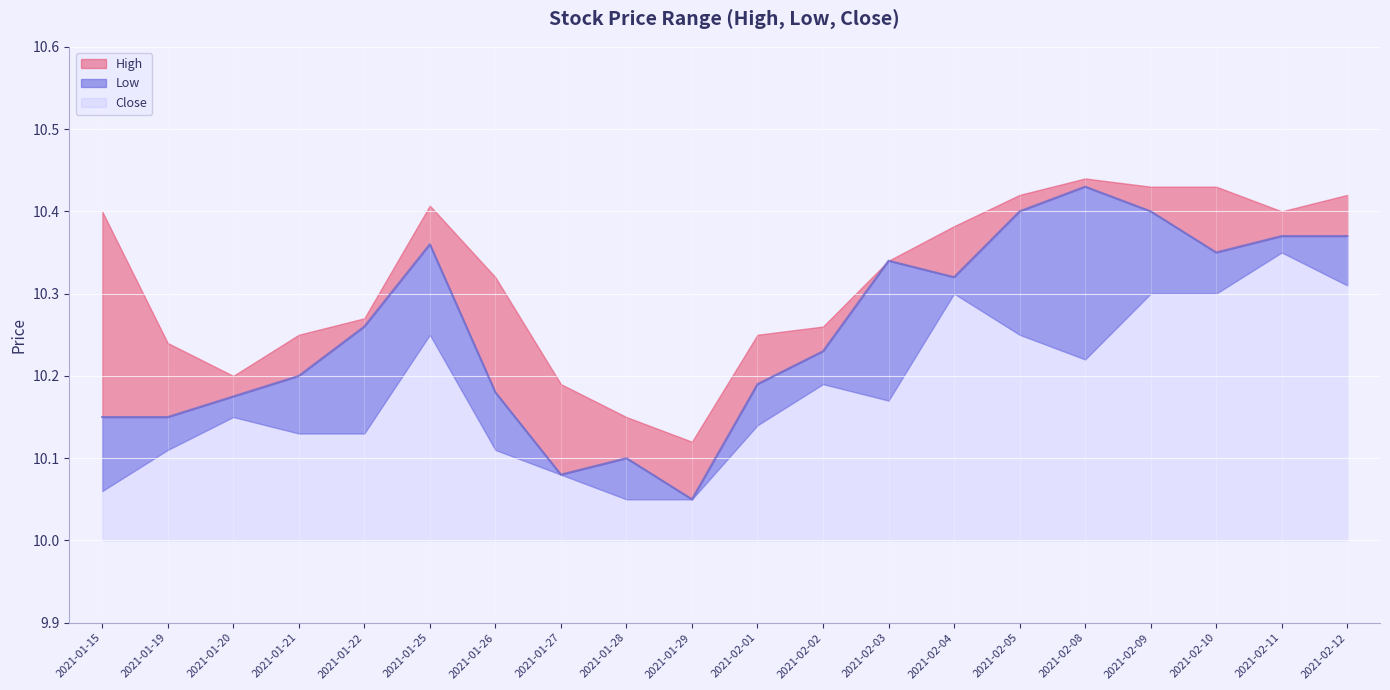

Is the value of Low at 2021-02-10 greater than the value of High at 2021-02-09?

No